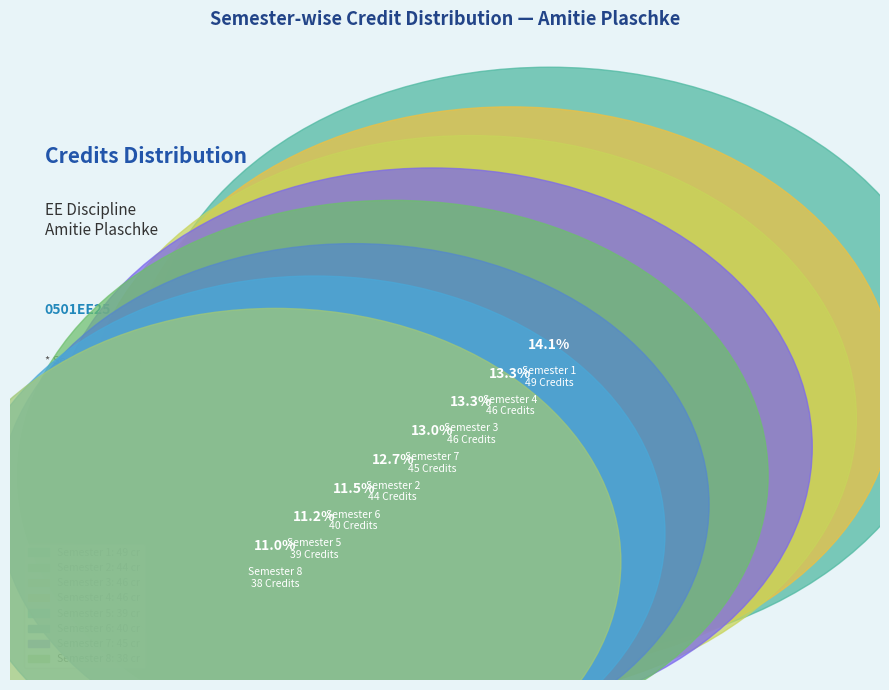

What percentage is the Semester 6 slice, to the nearest percent?

12%